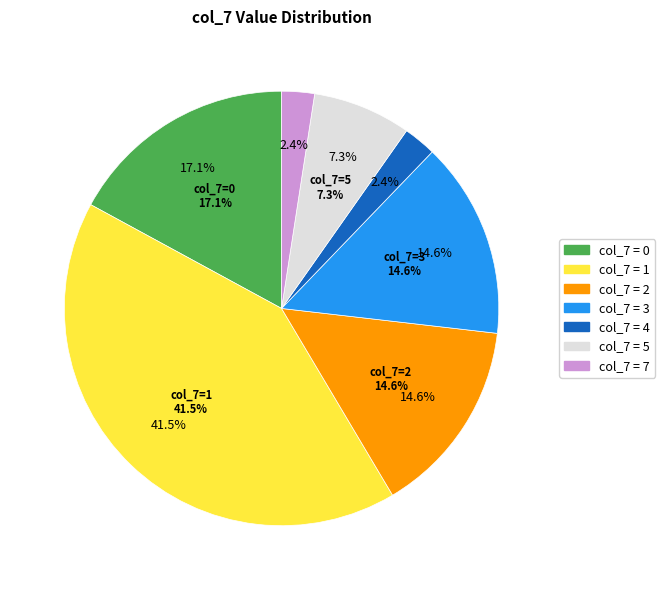

Which slice is the smallest?

7